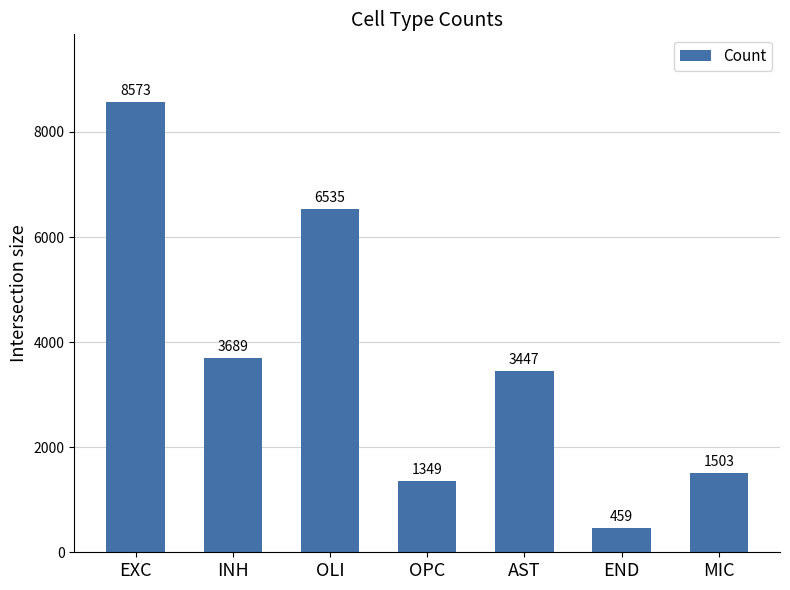

How many data points are less than 3447?

3